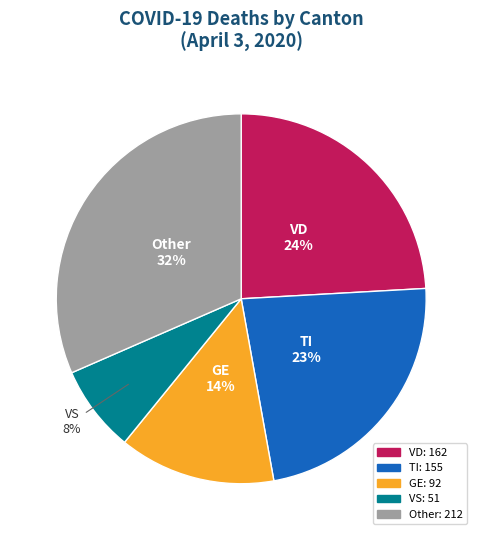

Is there a majority slice in this chart?

No